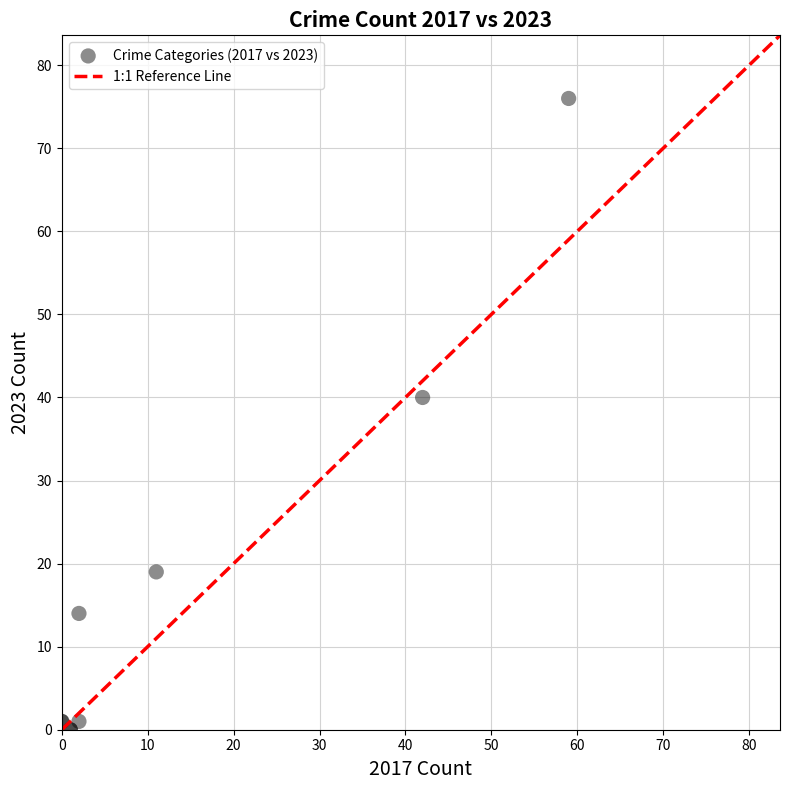

What Y value in the scatter plot is closest to 38?

40